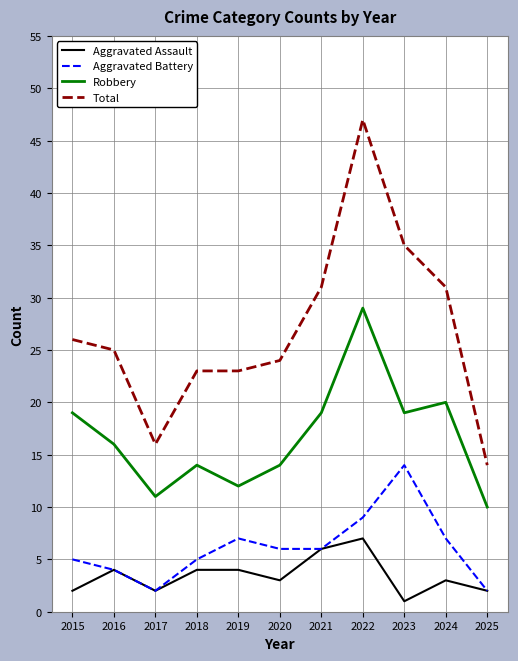

What are all the series names shown in the legend?

Aggravated Assault, Aggravated Battery, Robbery, Total